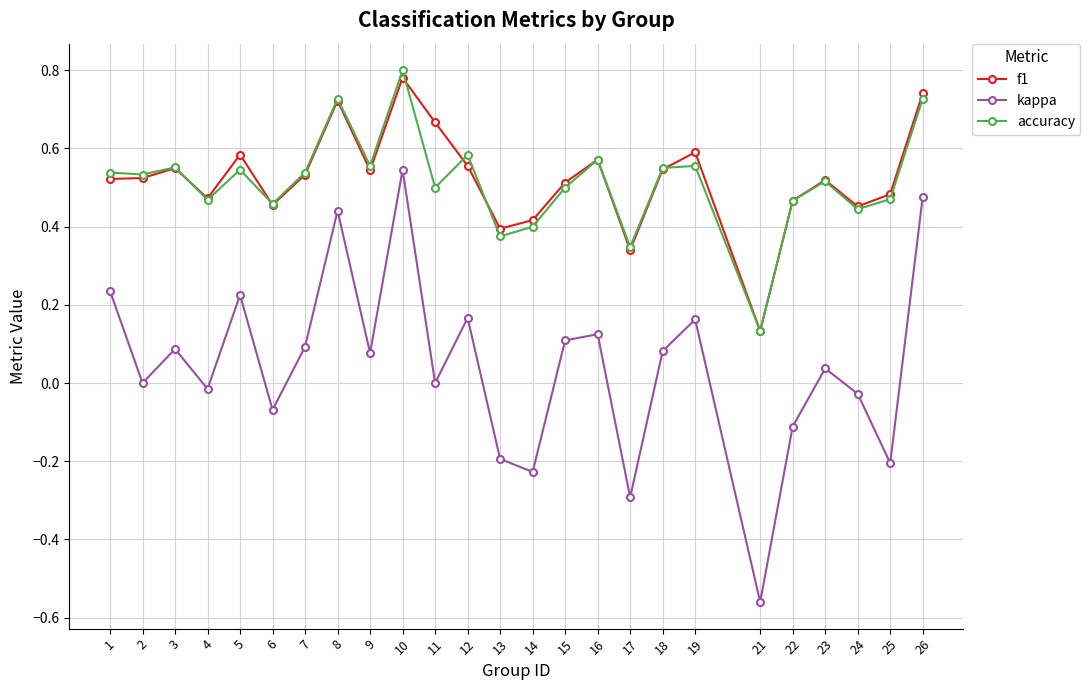

Count the number of data series in this chart.

3